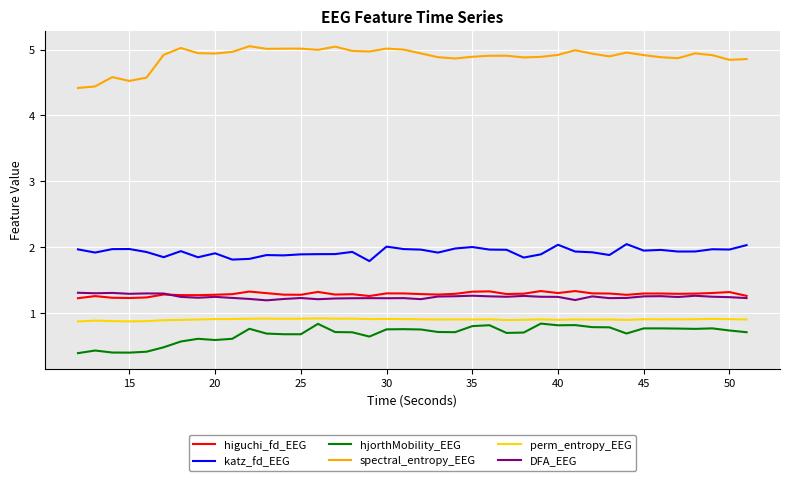

True or false: katz_fd_EEG and DFA_EEG cross at least once.

False